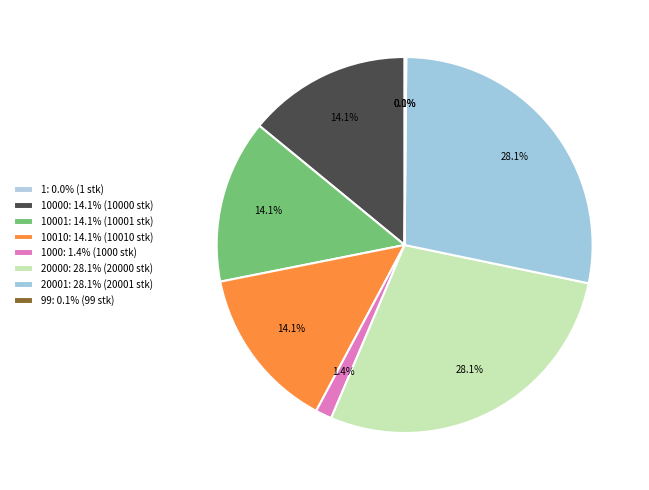

How many segments does this pie chart have?

8